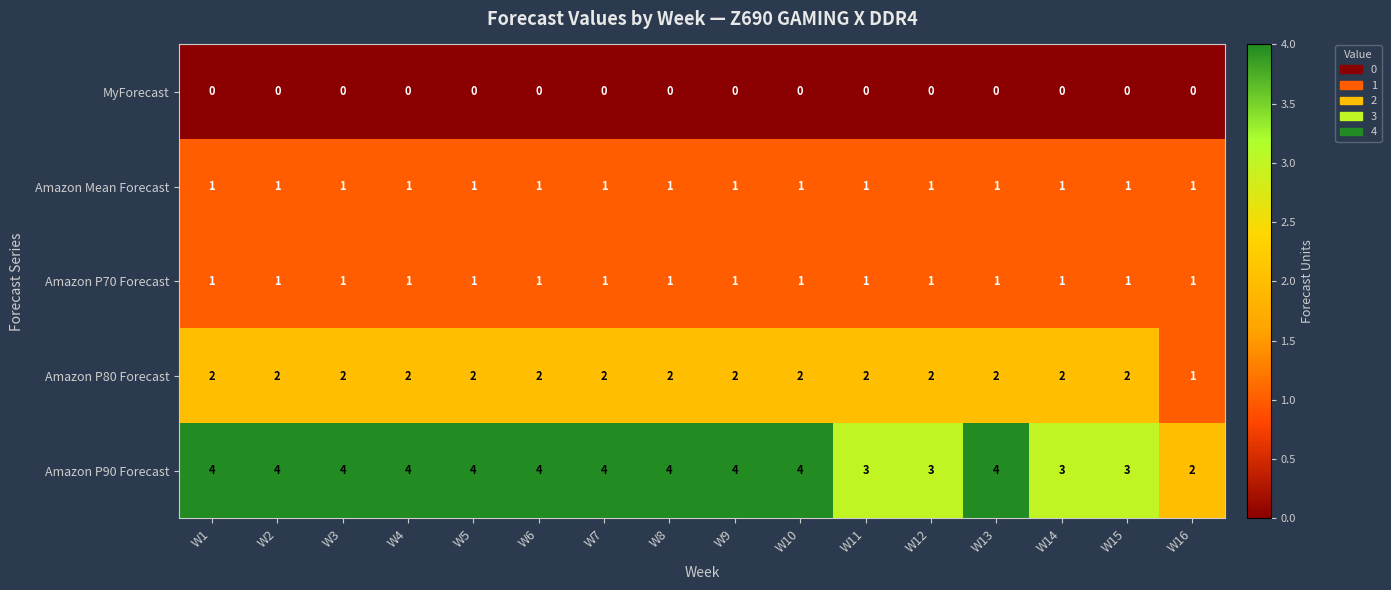

Read the Amazon P90 Forecast value at W10.

4